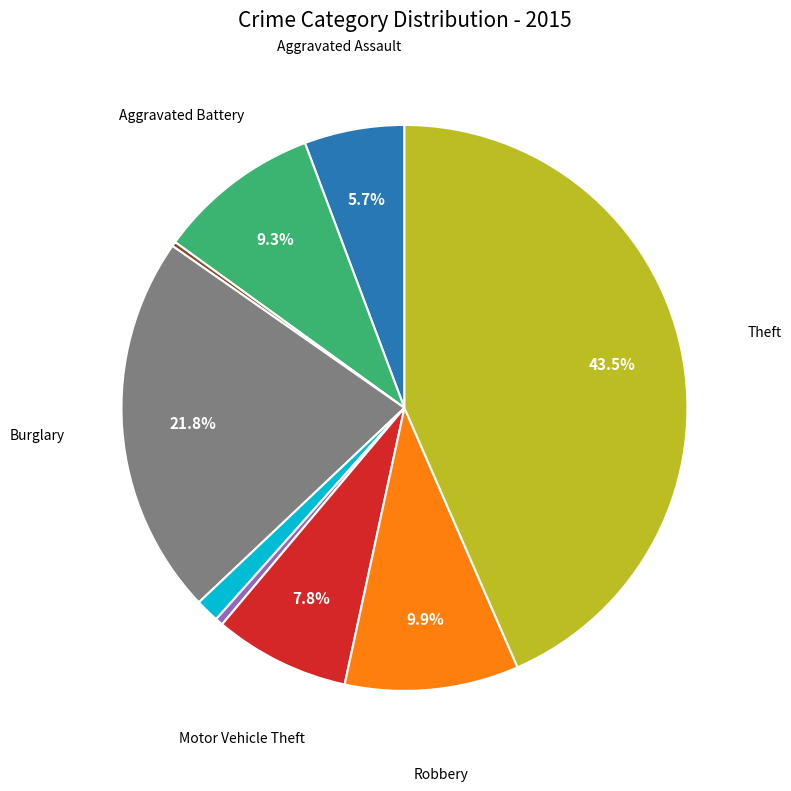

Is there a majority slice in this chart?

No